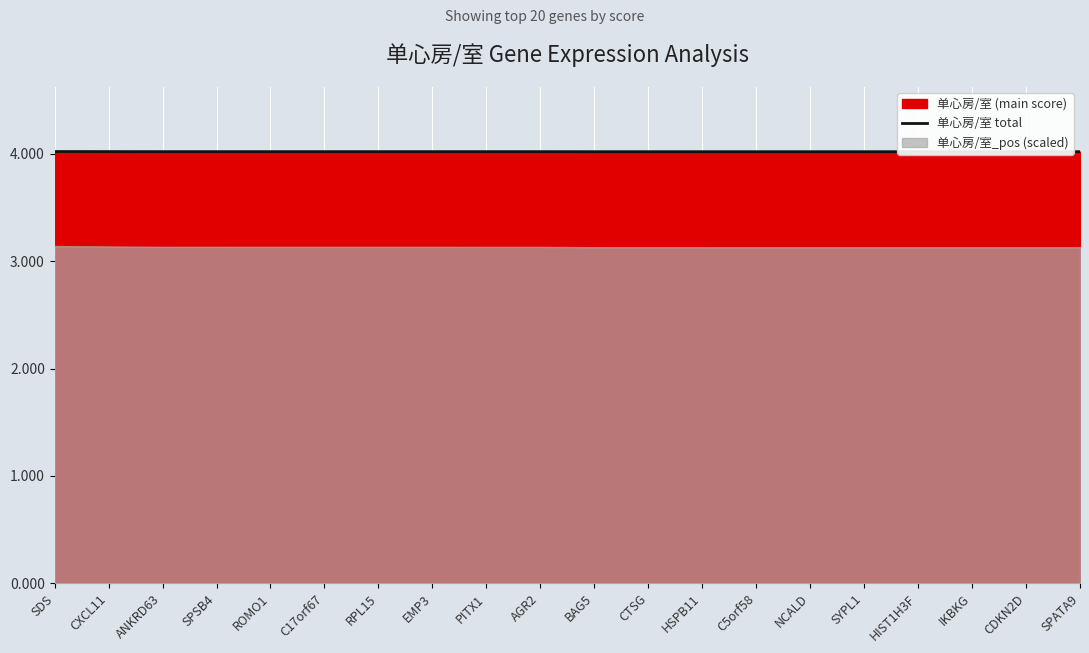

True or false: the data has more than 1 interior local peaks.

False